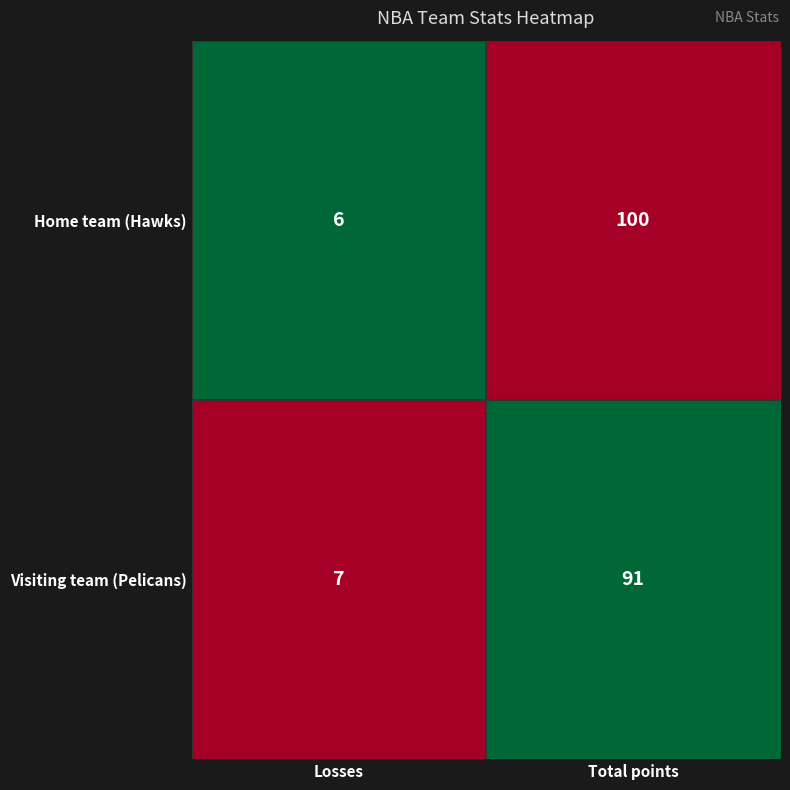

Reading left to right, what are all the values shown in this chart?

Home team (Hawks): 6	100
Visiting team (Pelicans): 7	91